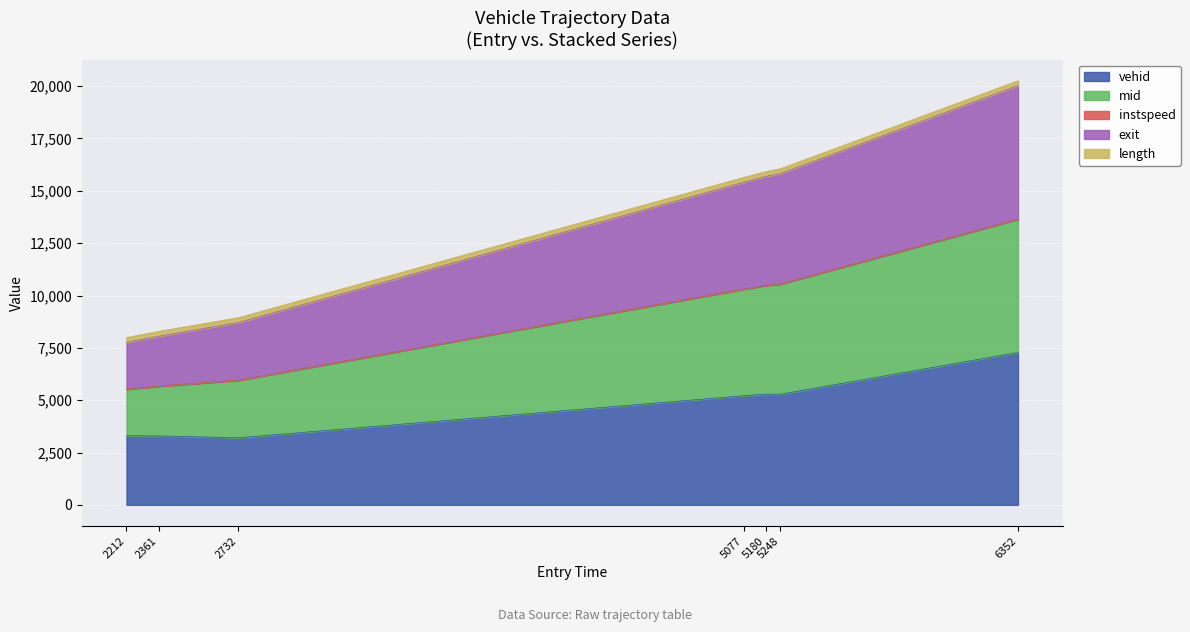

At which category is the sum across all series the highest?

6352